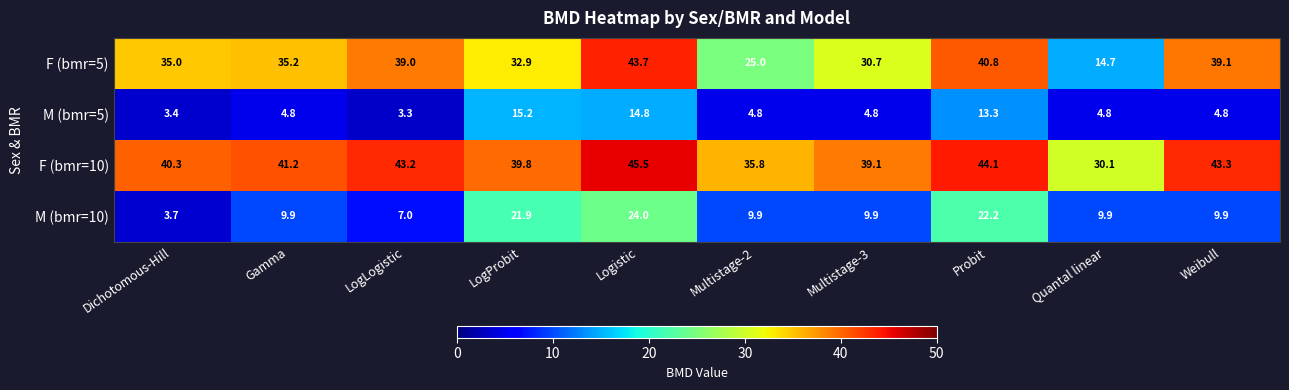

The F (bmr=5) series shows 24.2 at Gamma. True or false?

False